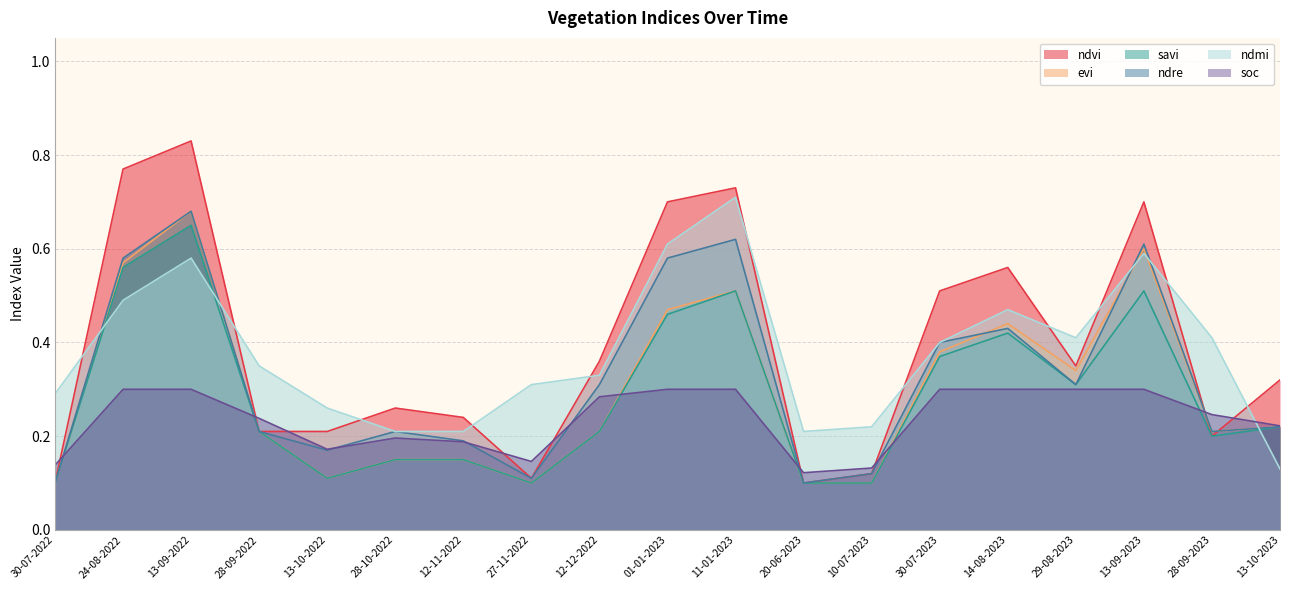

List the series in order of their peak value, lowest first.

soc, savi, evi, ndre, ndmi, ndvi